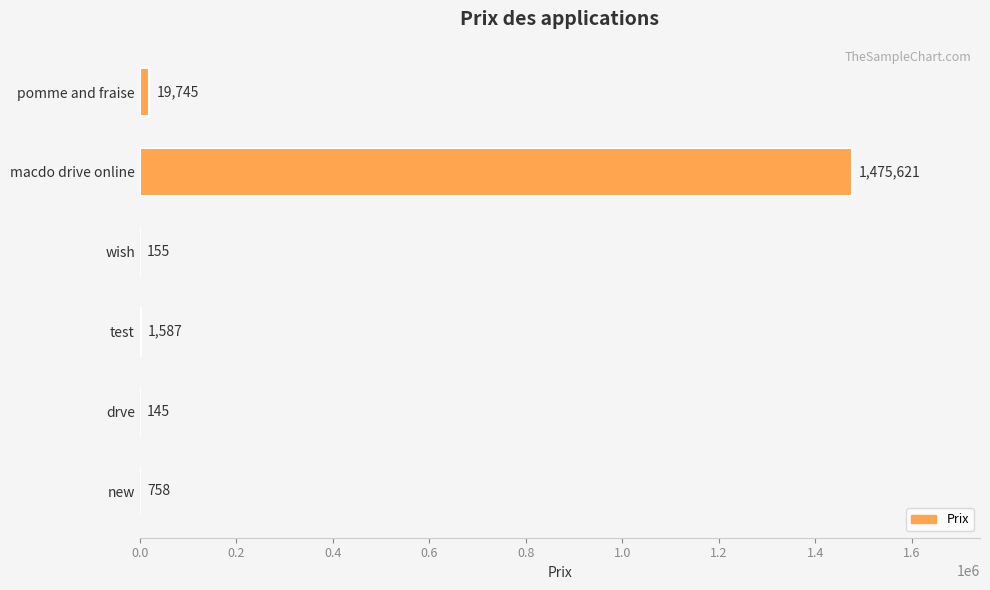

What is the change in value from pomme and fraise to macdo drive online?

+1455876